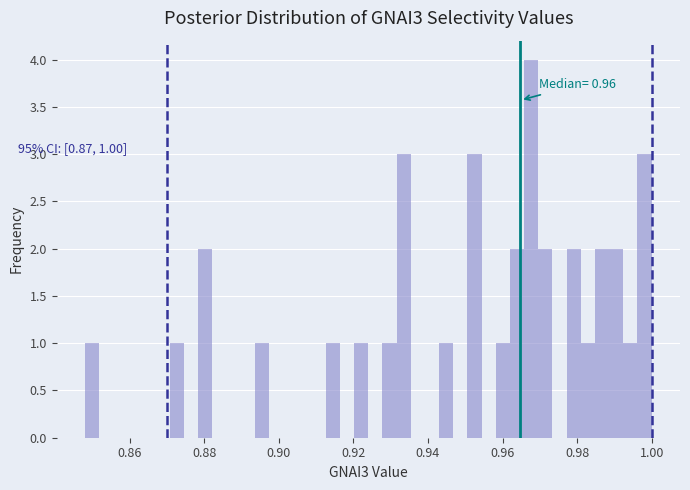

Around what value on the x-axis is the tallest bar? Give the approximate position of its centre, as read against the axis.

0.968